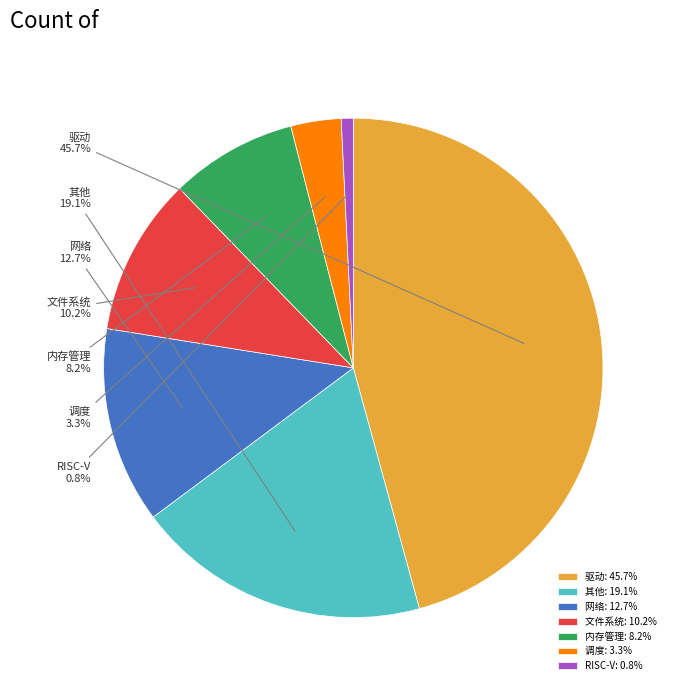

How many slices are in this pie chart?

7